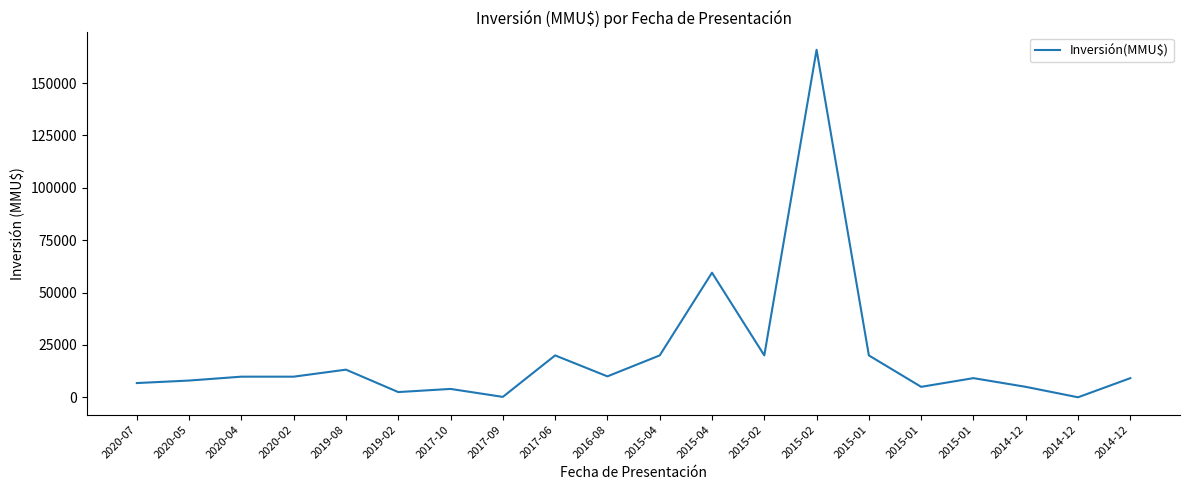

How many lines are shown in the chart?

1